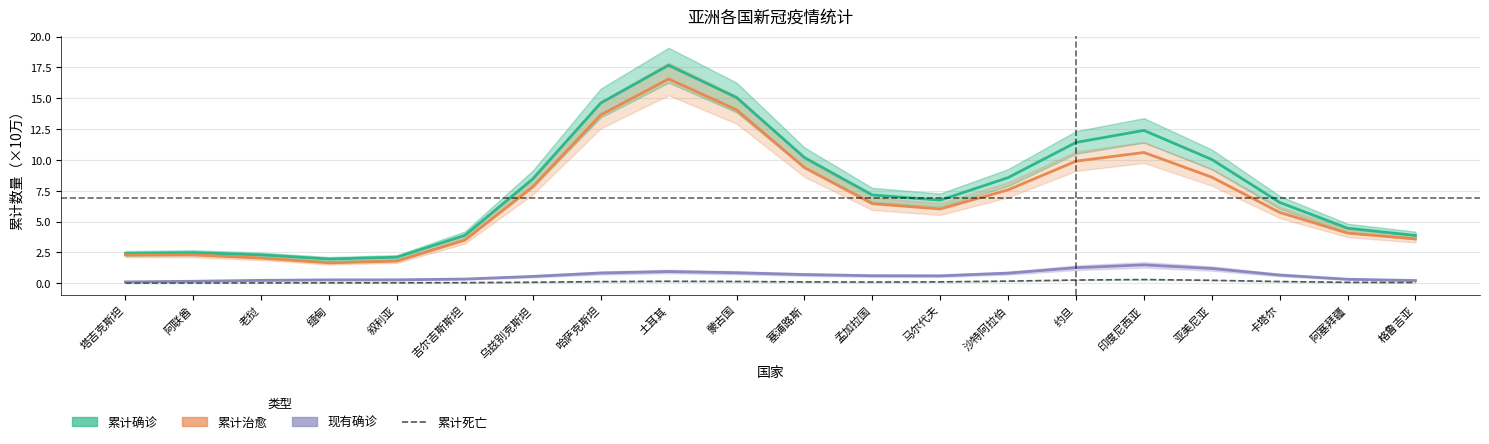

List the series in order of their peak value, lowest first.

累计死亡, 现有确诊, 累计治愈, 累计确诊